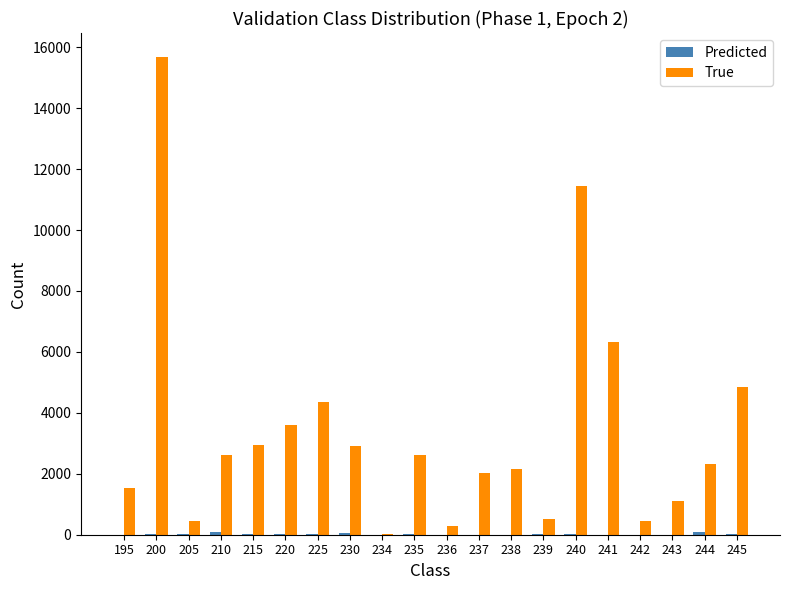

What is the greatest value displayed?

15683